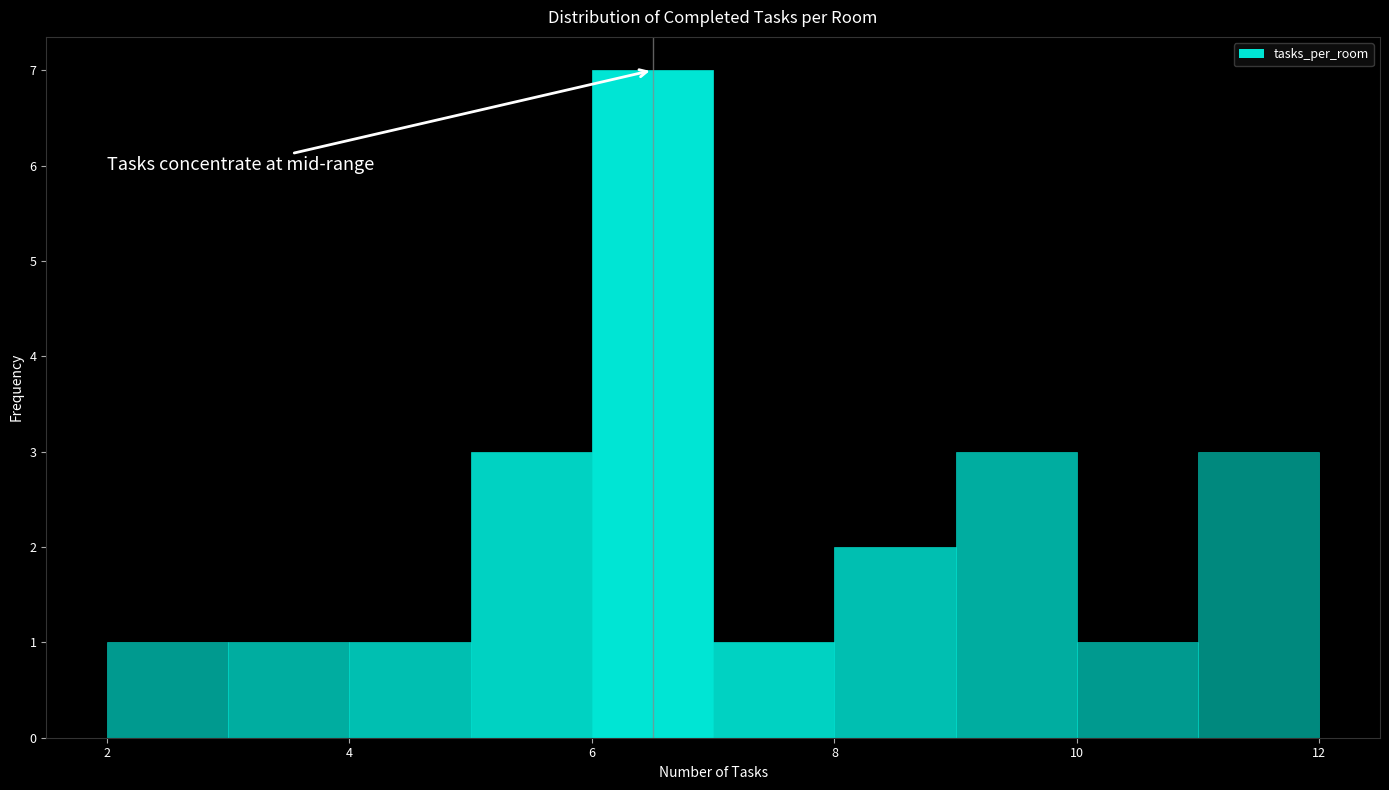

How tall is the bar that spans 3 to 4 on the x-axis? The values are not printed on the chart, so give them approximately, as read against the axis.

1